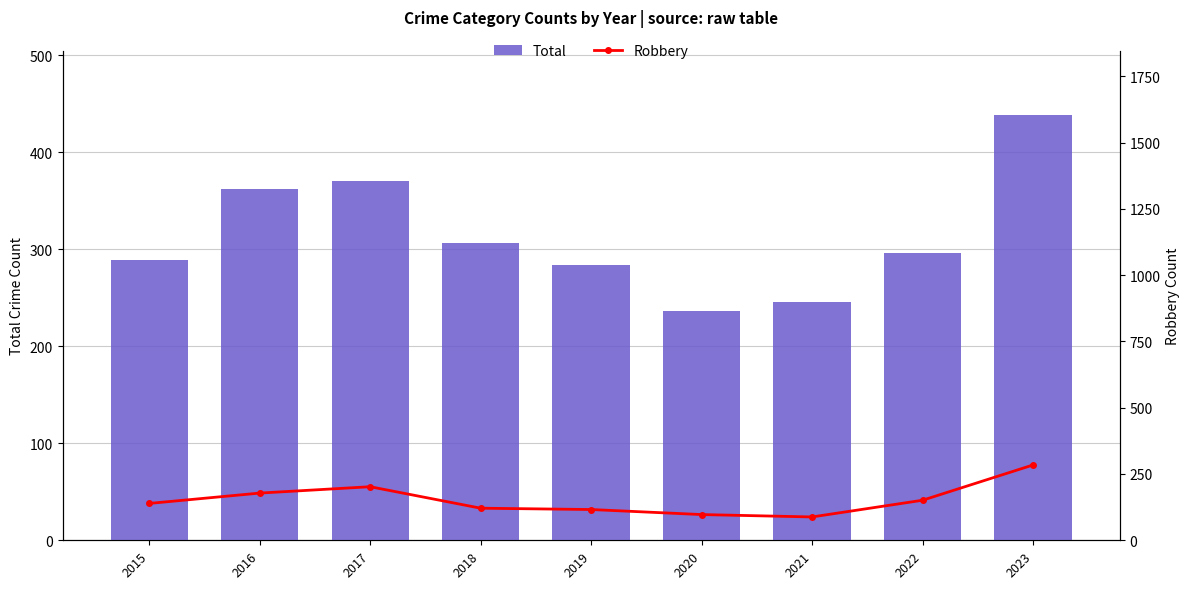

Reading right to left, transcribe all the data shown in this chart.

Total: 2023=439	2022=296	2021=246	2020=236	2019=284	2018=307	2017=371	2016=362	2015=289
Robbery: 2023=284	2022=151	2021=88	2020=97	2019=116	2018=121	2017=202	2016=178	2015=139